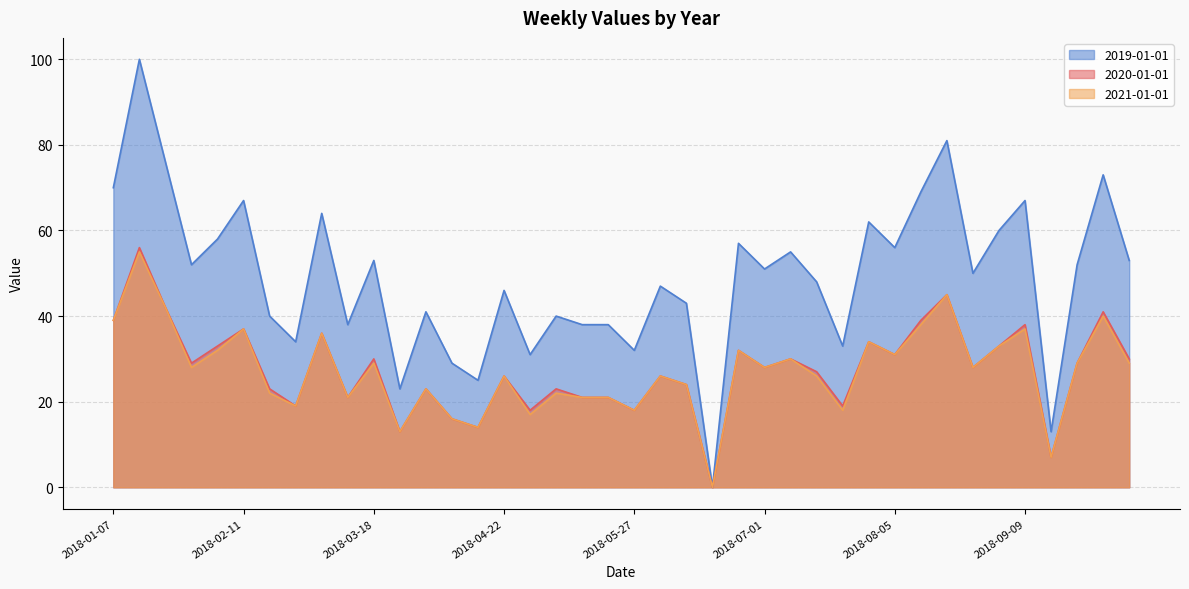

What are all the series names shown in the legend?

2019-01-01, 2020-01-01, 2021-01-01